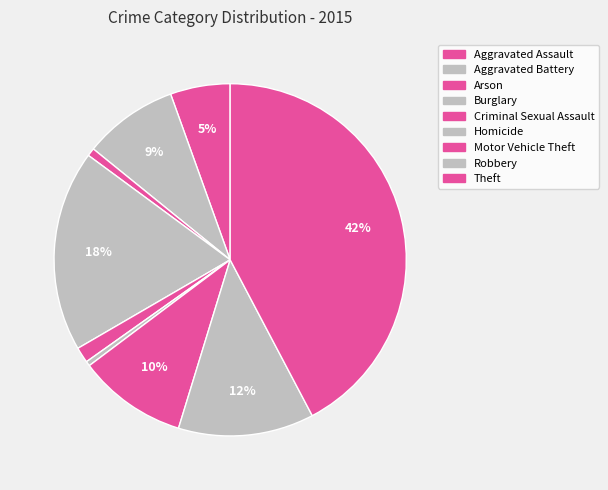

How many segments does this pie chart have?

9